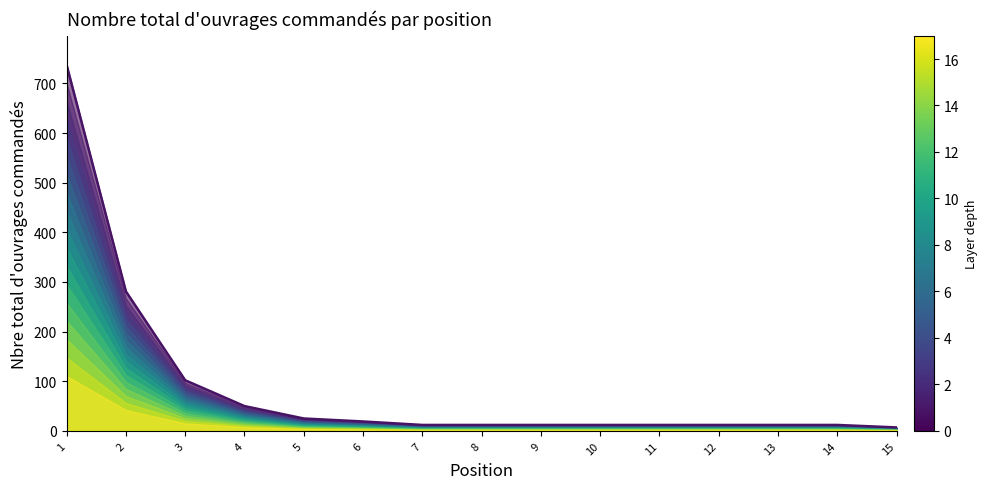

Is it true that the value at 15 is 7?

True